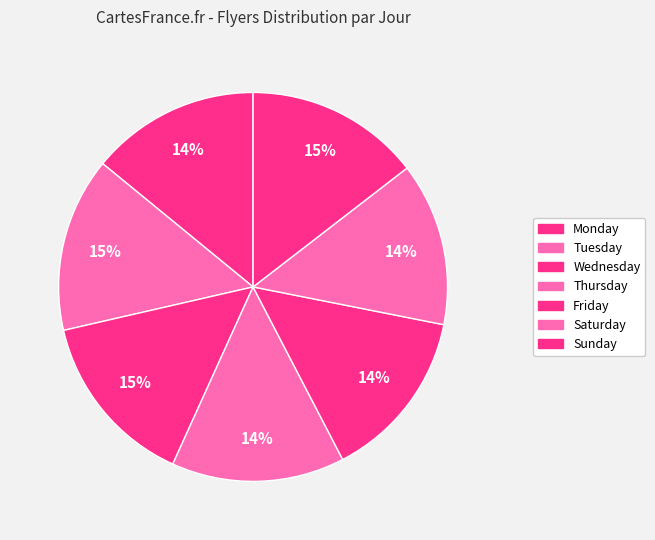

To the nearest percent, what percentage of the pie is Wednesday?

15%